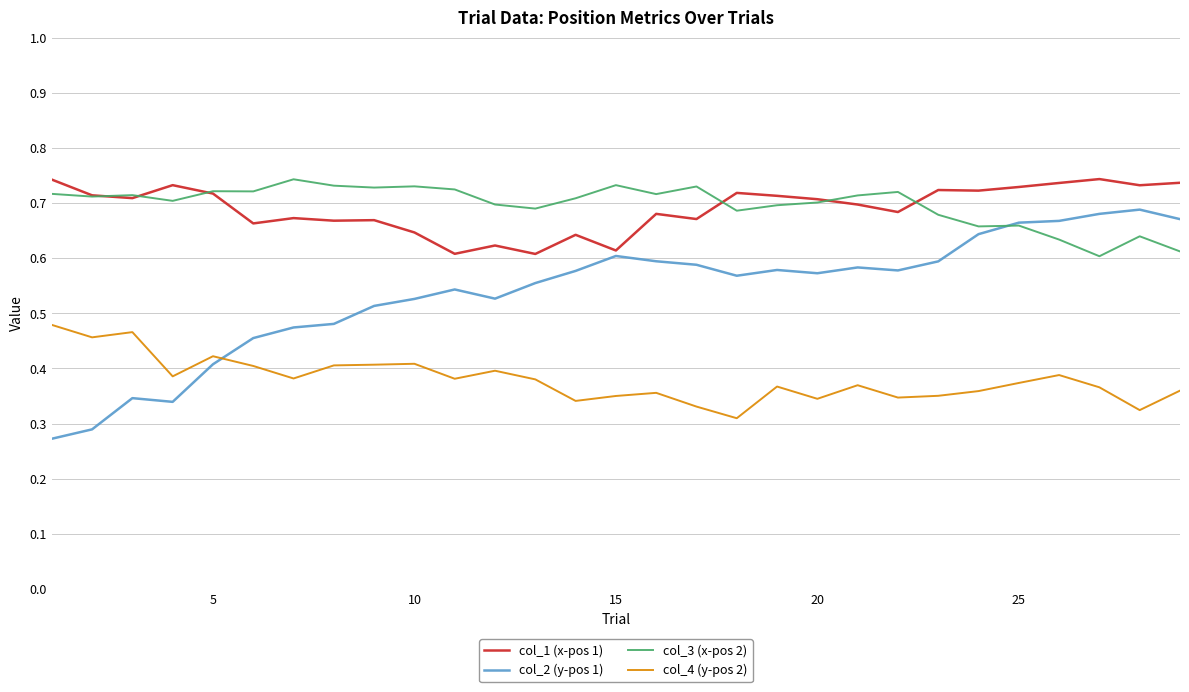

True or false: col_1 (x-pos 1) and col_2 (y-pos 1) intersect in this chart.

False